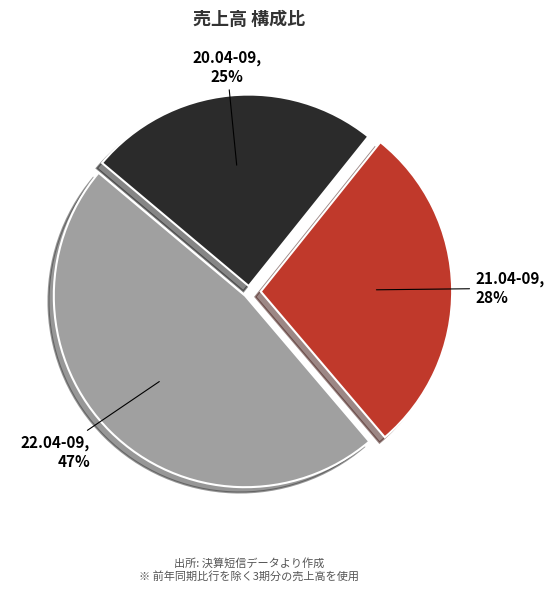

What percentage is the 22.04-09 slice, to the nearest percent?

47%